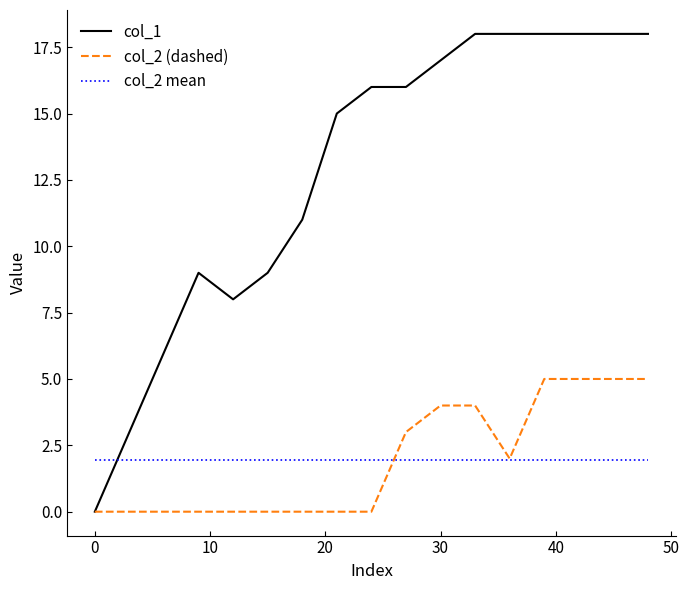

Which series has the largest total across all categories?

col_1